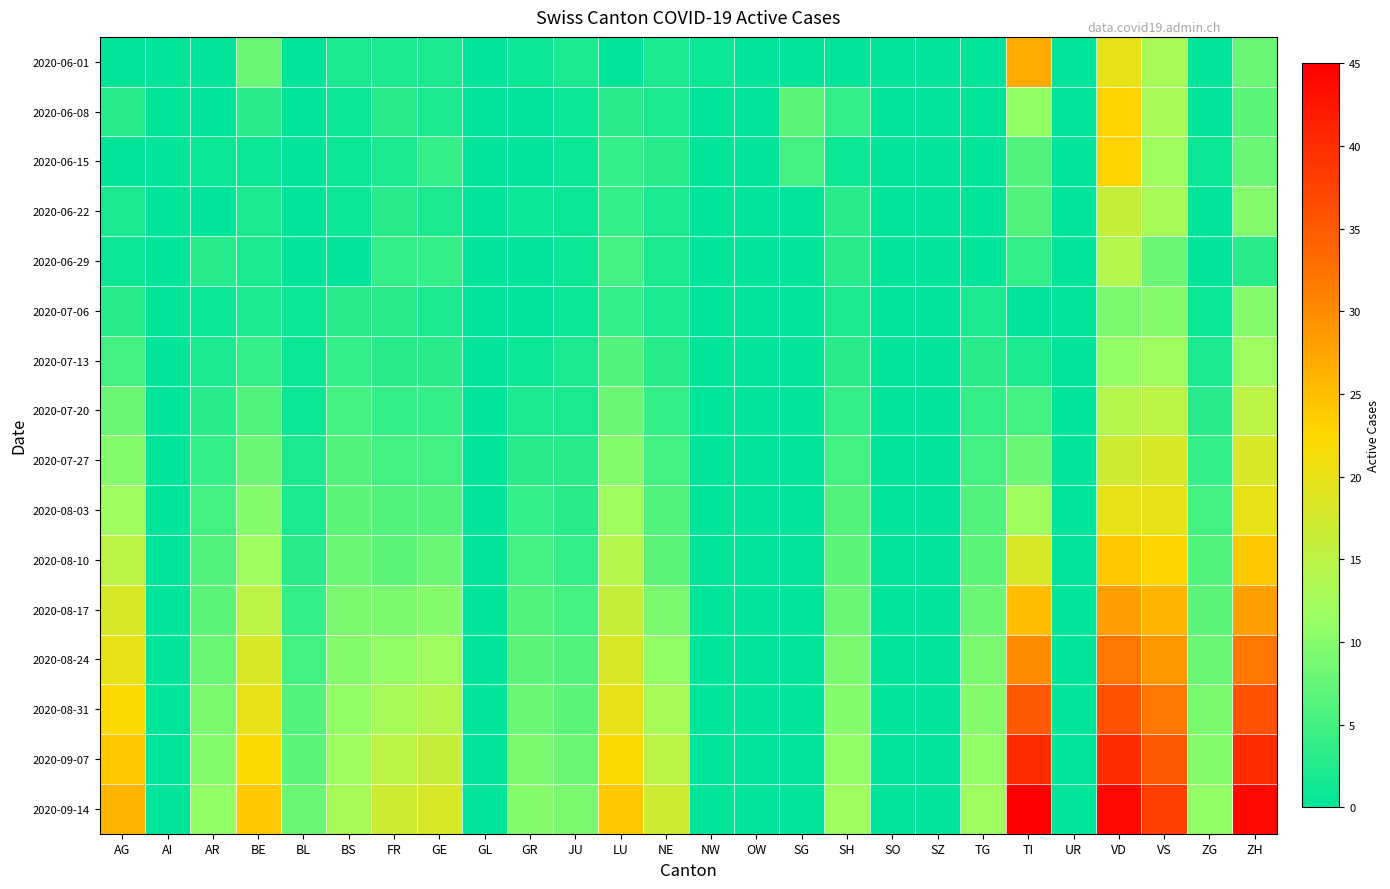

Which category has the lowest value across all series?

AG